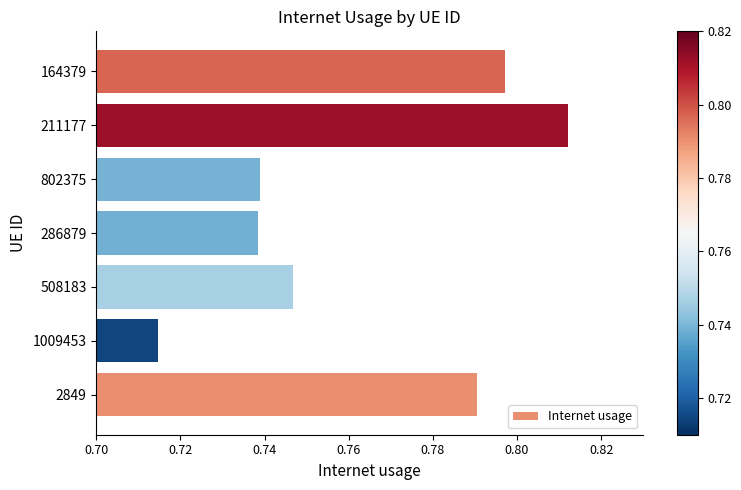

How many values are between 0 and 1?

7